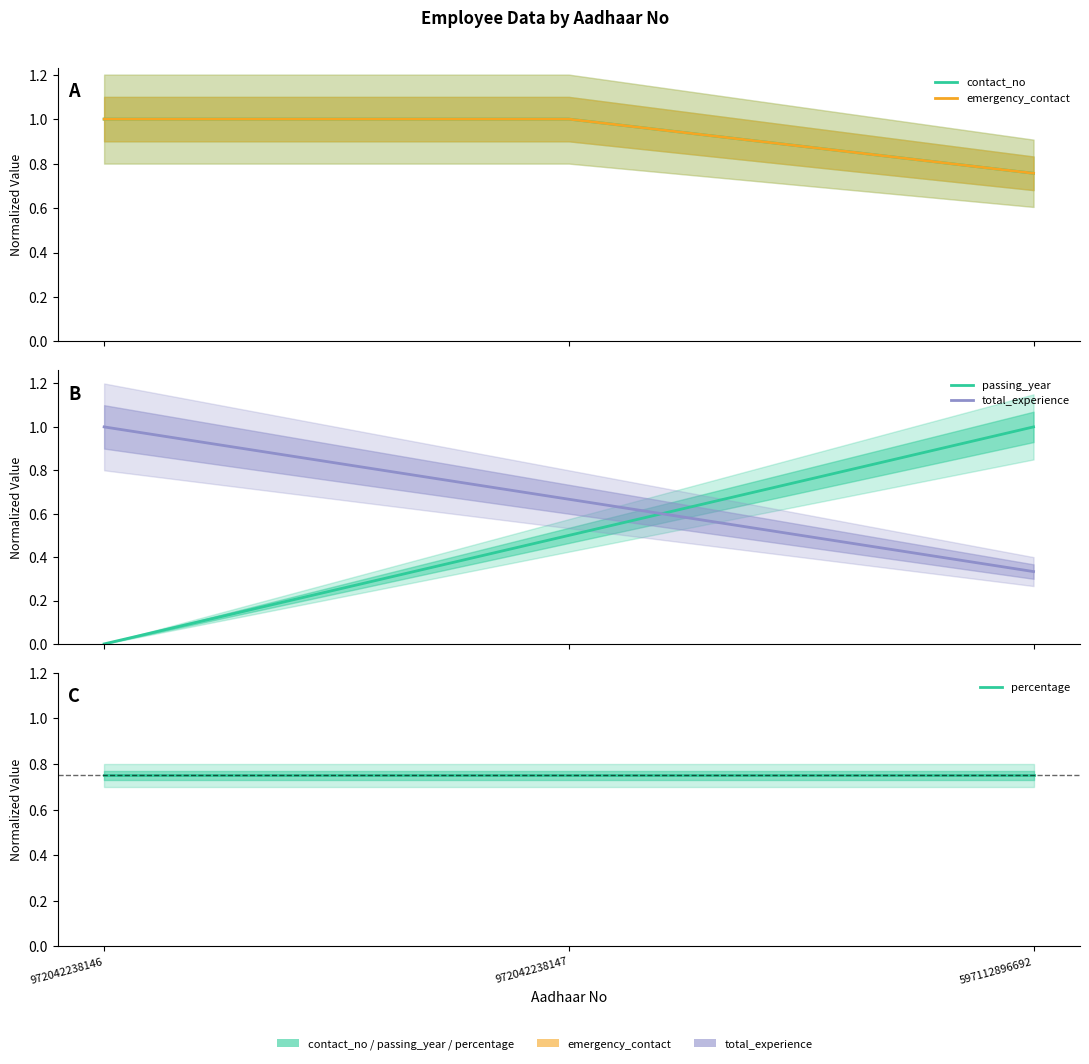

What is the label of the 2nd point from the right?

972042238147